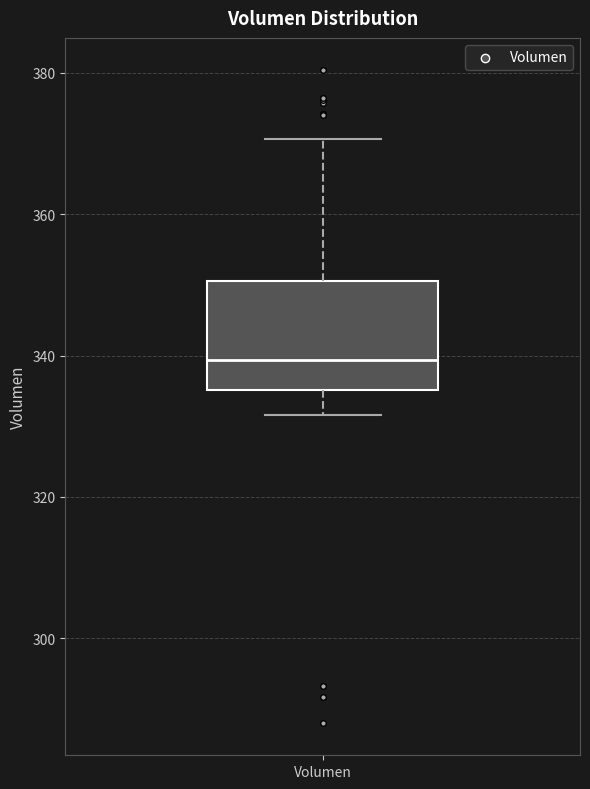

Where does the median line of the box for Volumen sit on the y-axis? The values are not printed on the chart, so give them approximately, as read against the axis.

340